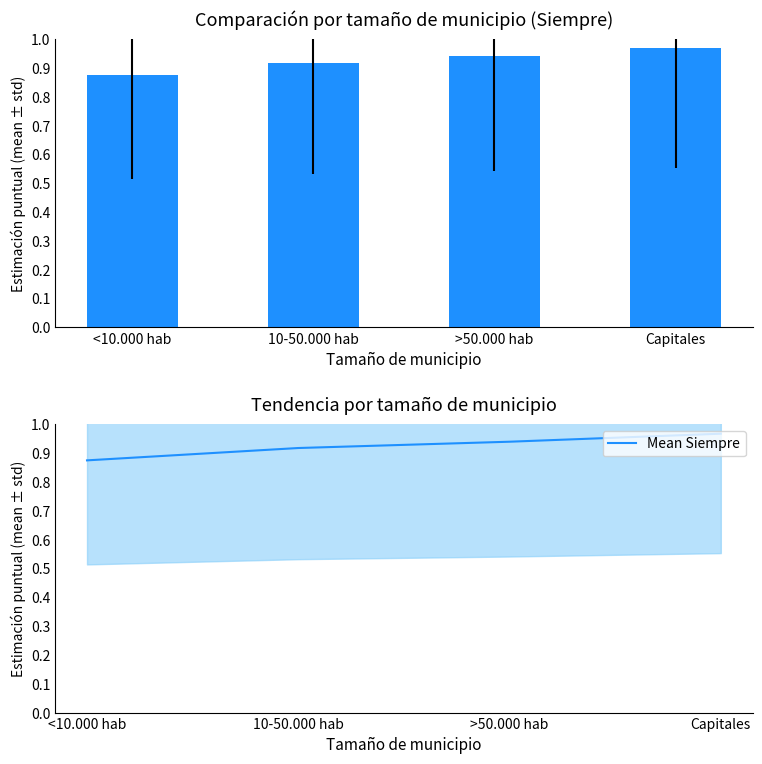

What is the approximate value of Mean Siempre at Capitales?

1.0